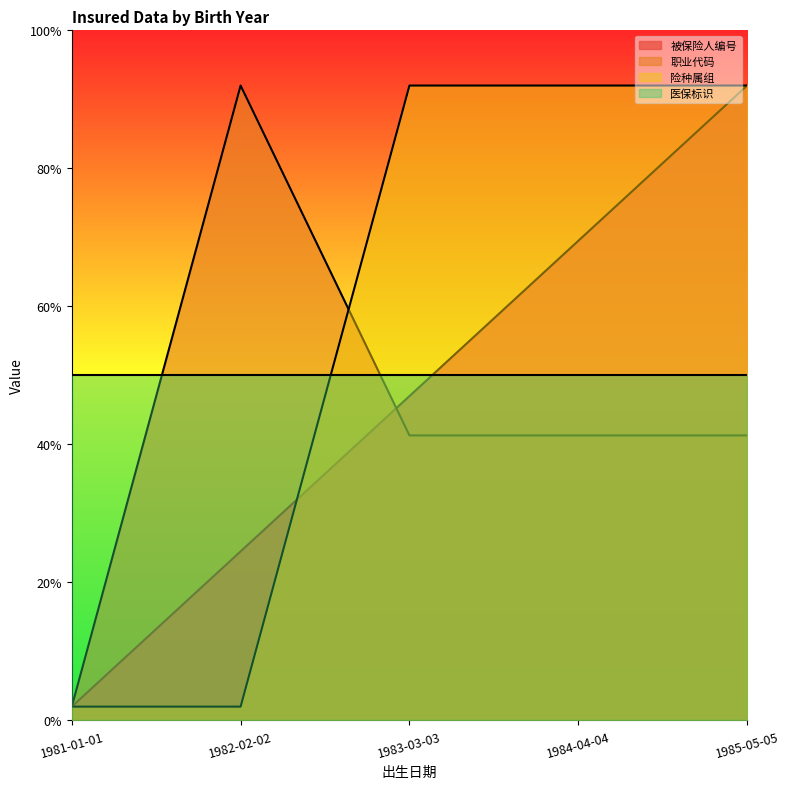

How many times do 职业代码 and 险种属组 cross each other?

1